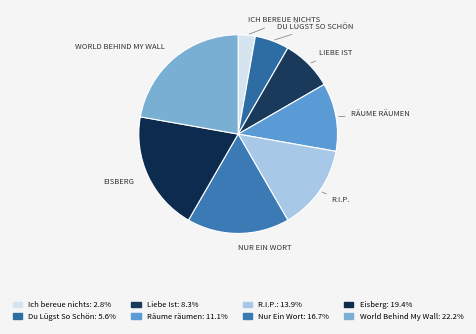

Count the number of slices in the pie.

8